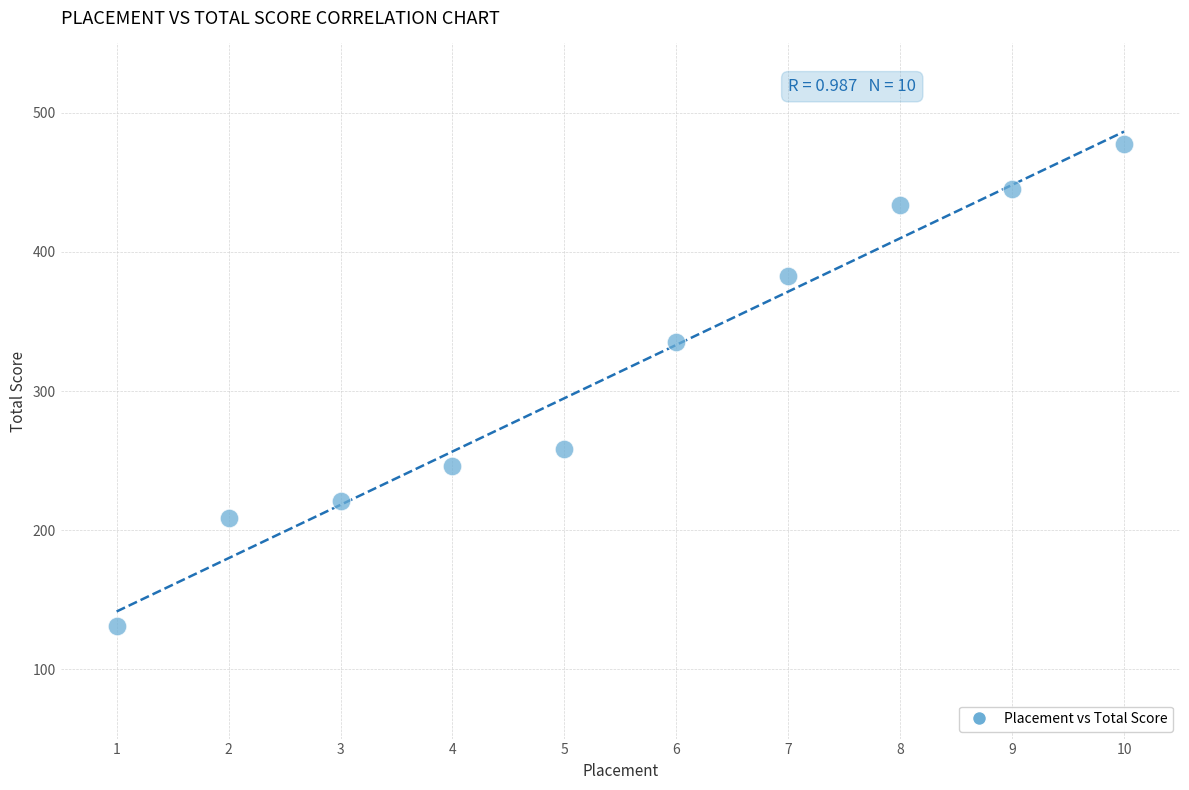

What is the average X value?

6